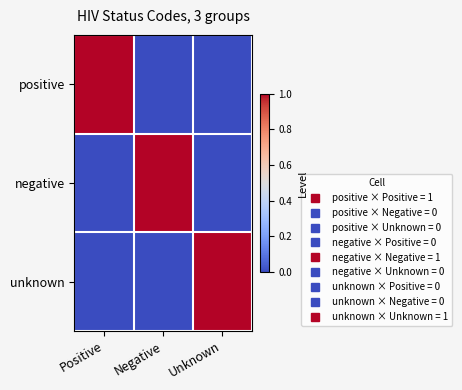

Reading right to left, extract all data points from this chart.

positive: Unknown=0	Negative=0	Positive=1
negative: Unknown=0	Negative=1	Positive=0
unknown: Unknown=1	Negative=0	Positive=0